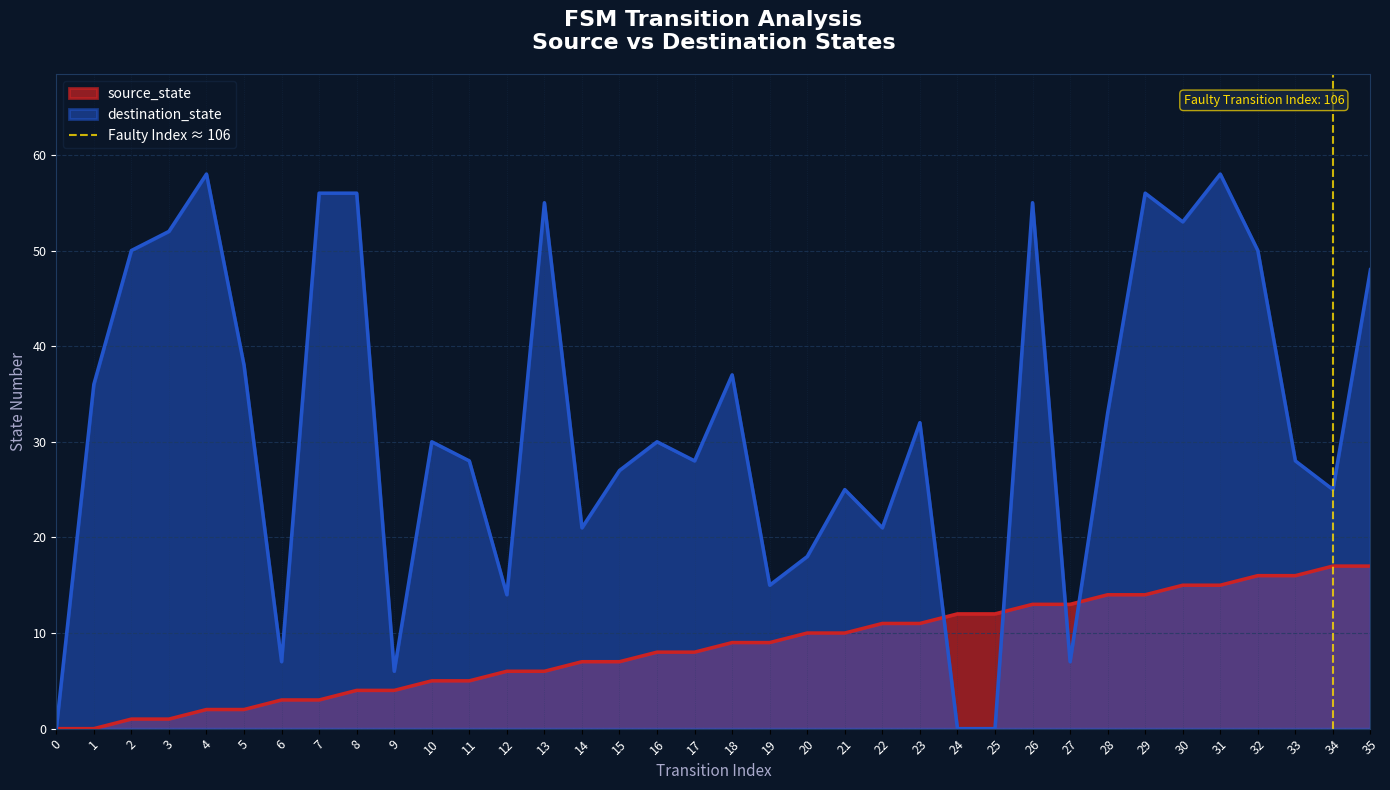

Is it true that source_state equals 13 at 16?

False